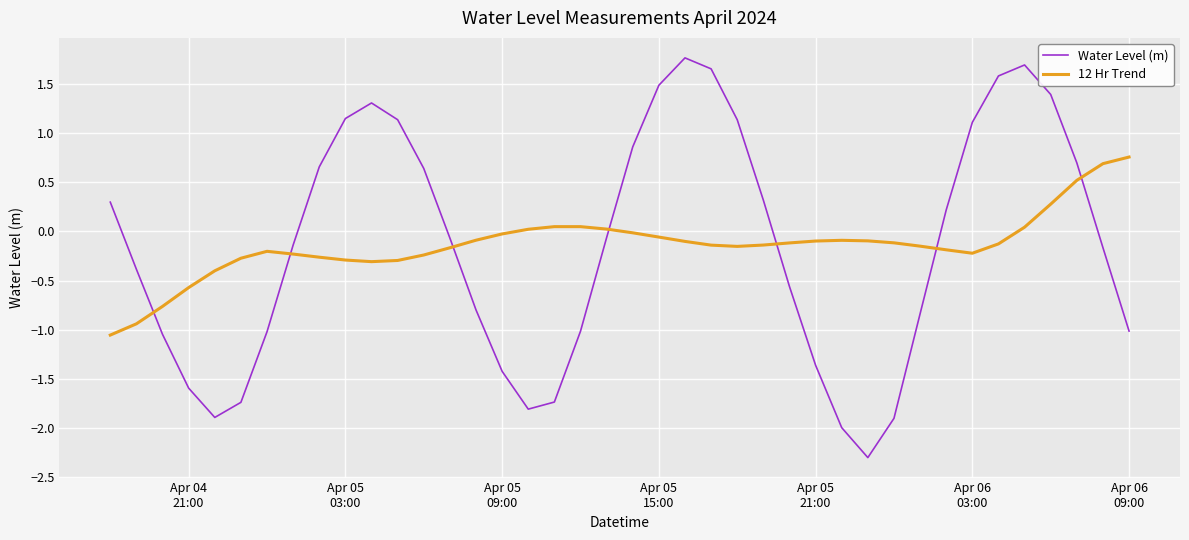

Which series has the largest range (max minus min)?

Water Level (m)